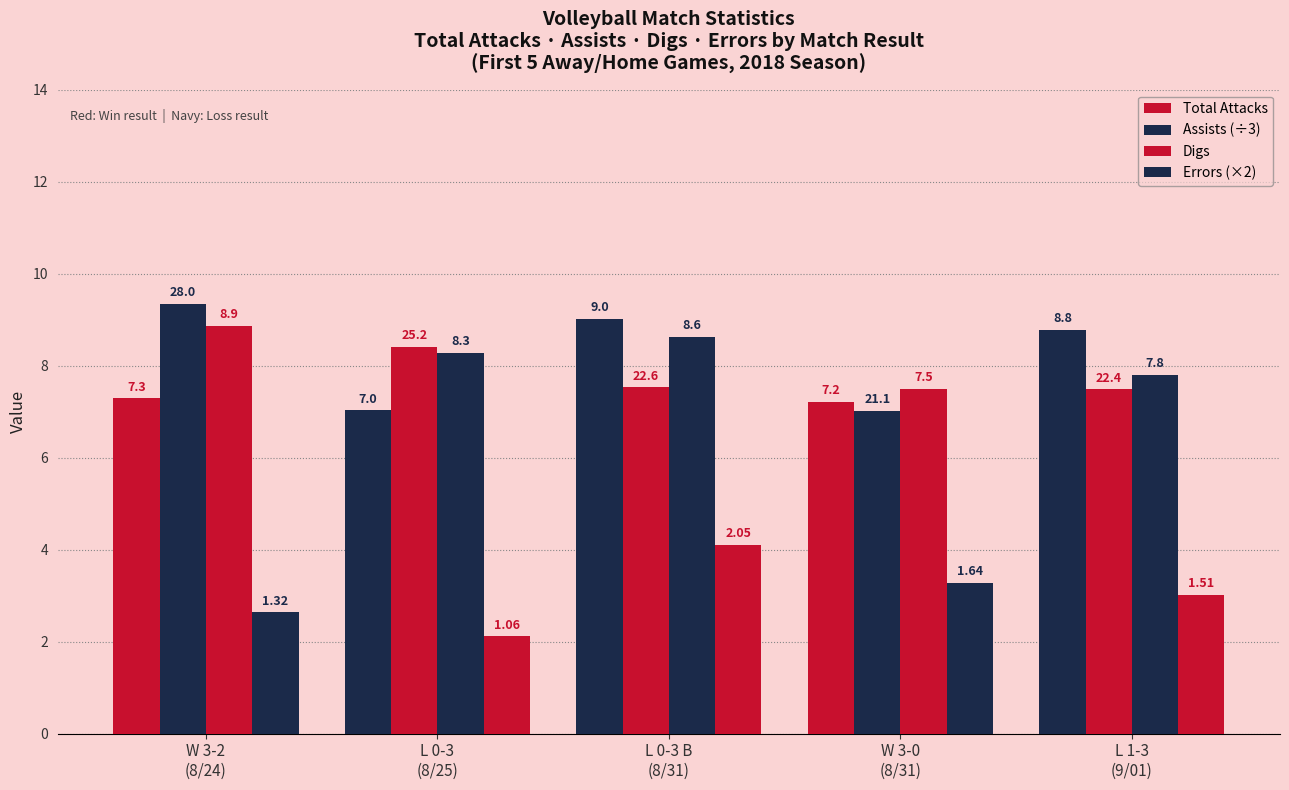

How many data points in Digs are above 8?

3